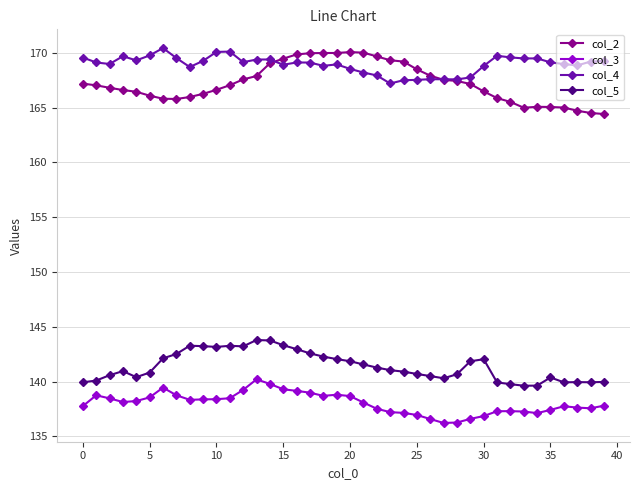

What is the minimum value shown in the chart?

136.2